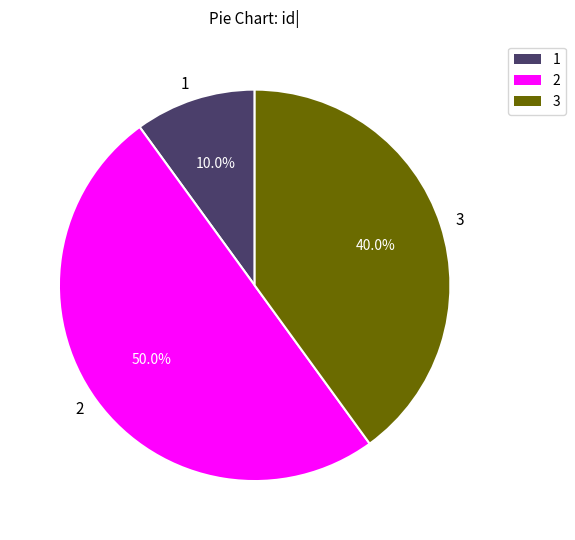

True or false: 3 accounts for 25% of the total.

False